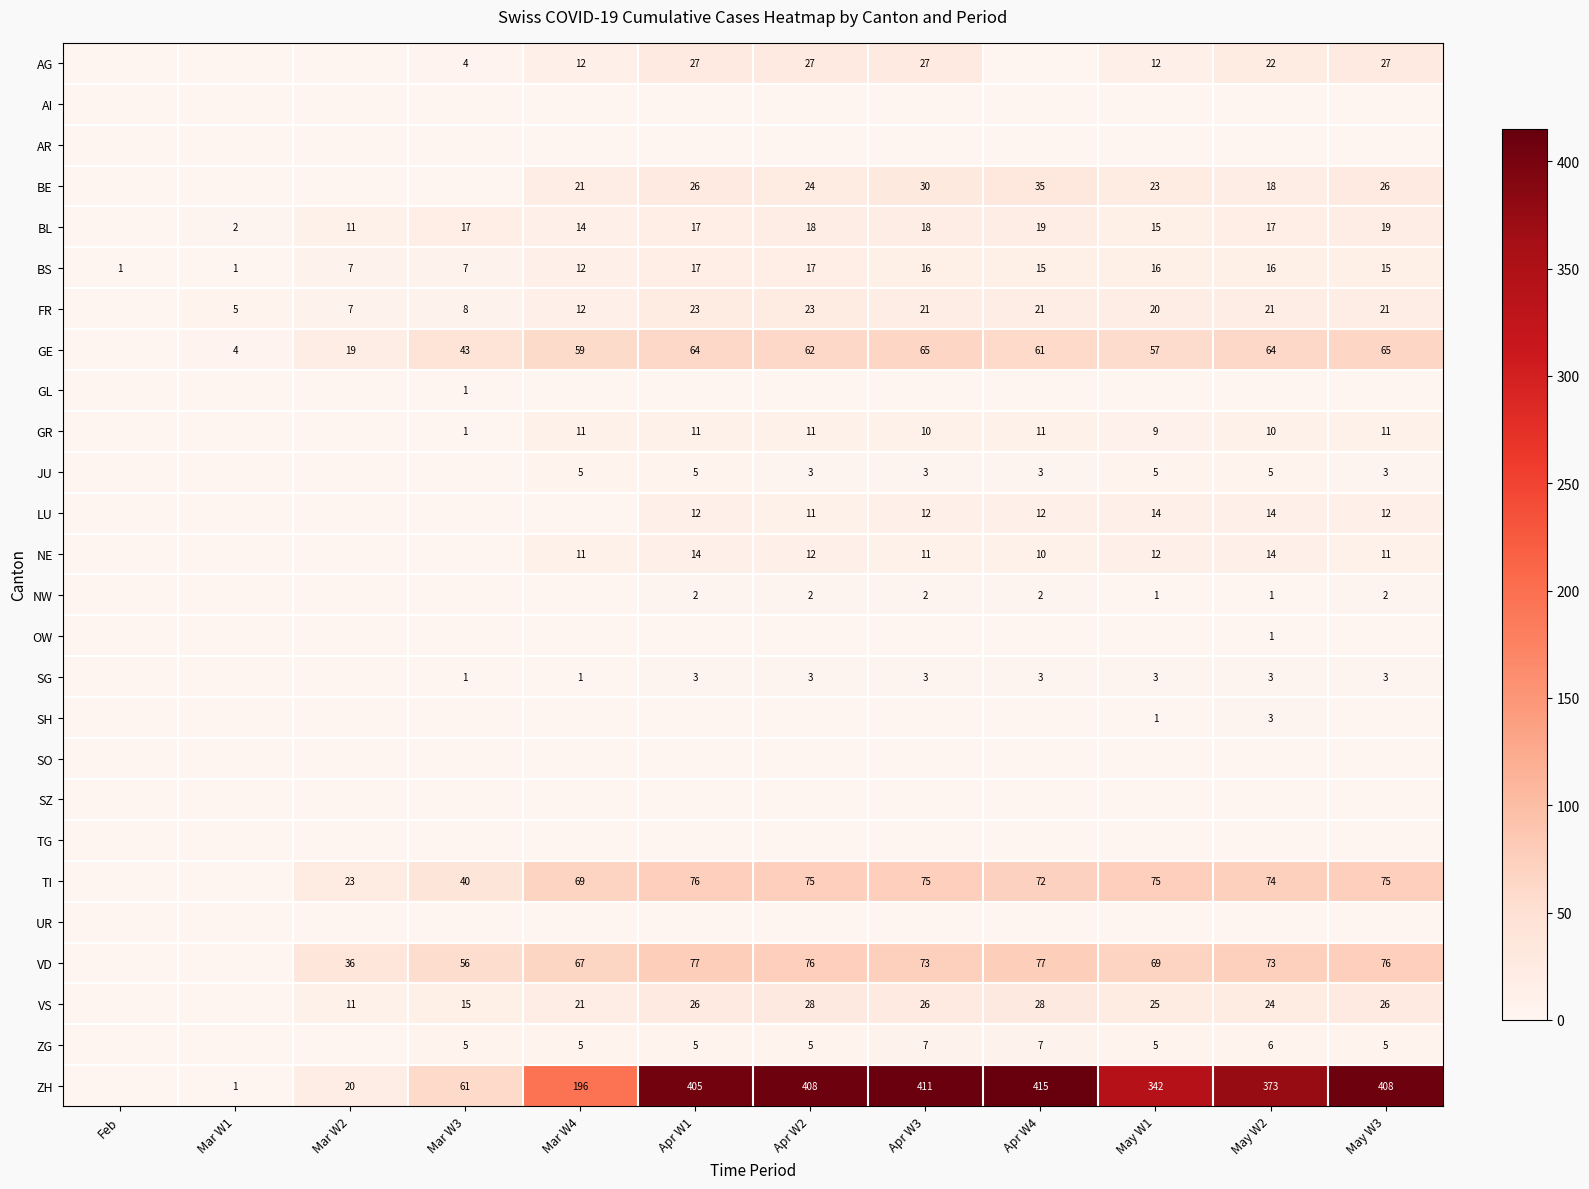

Is the value of LU at Apr W1 greater than the value of BE at Mar W4?

No